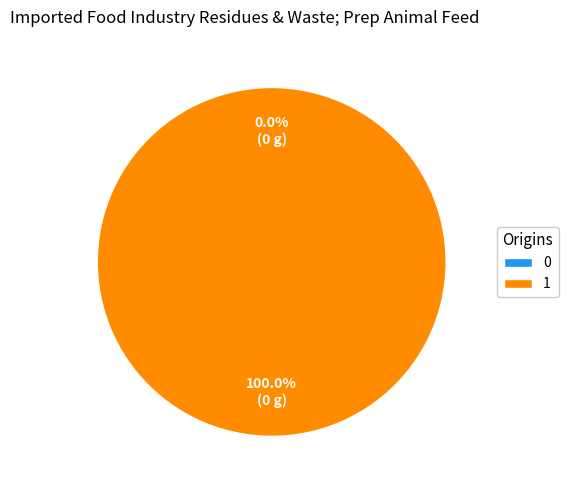

Does 1 account for over 50% of the chart?

Yes